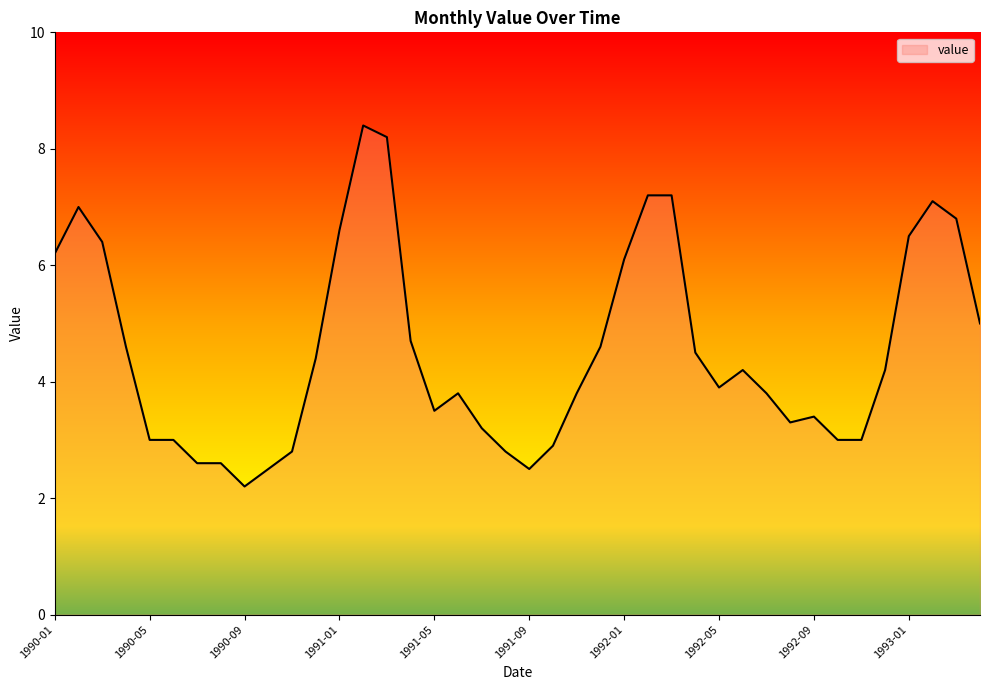

What is the greatest value displayed?

8.4